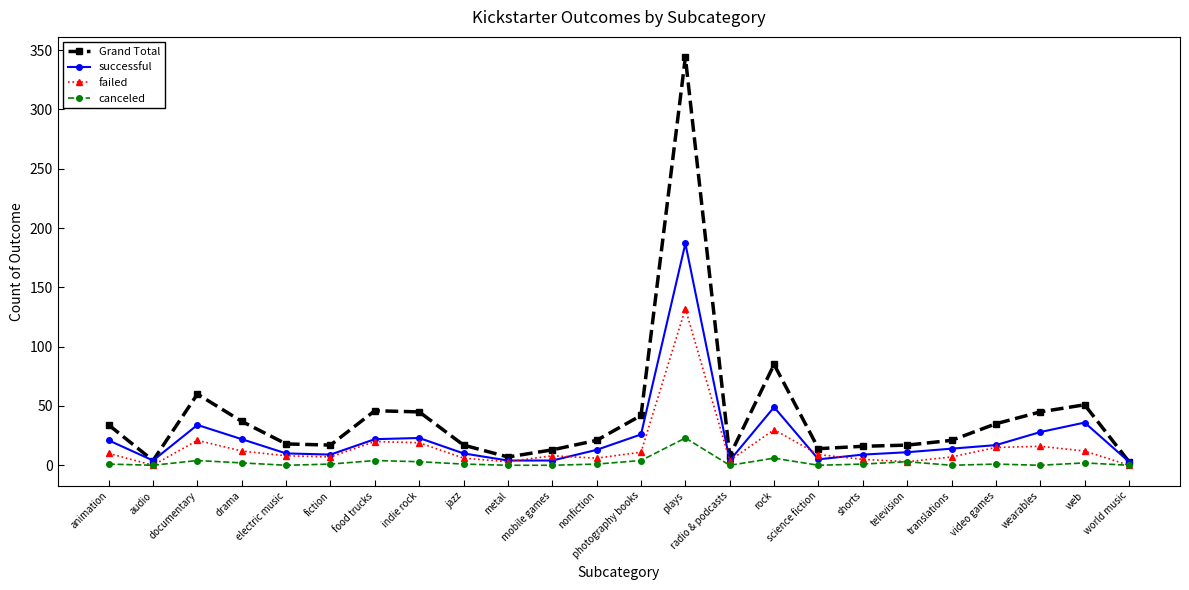

Which series has the widest spread of values?

Grand Total